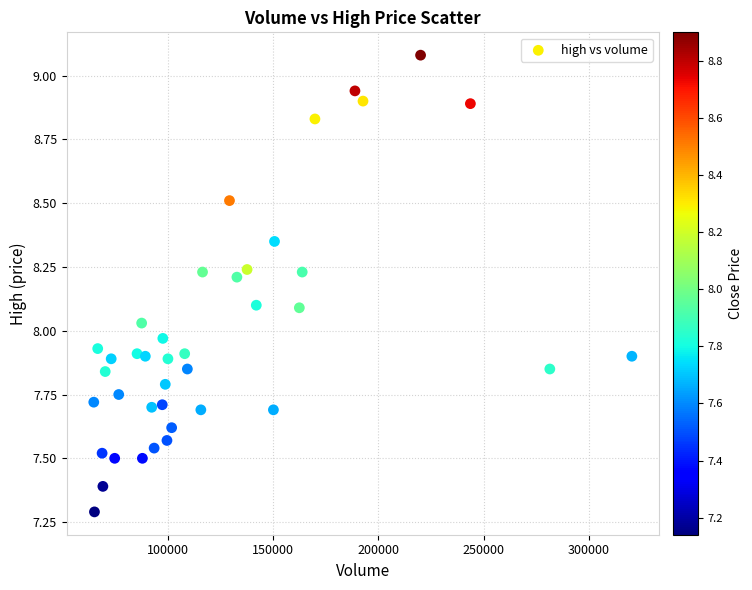

What is the range of Y values (max minus min)?

1.8